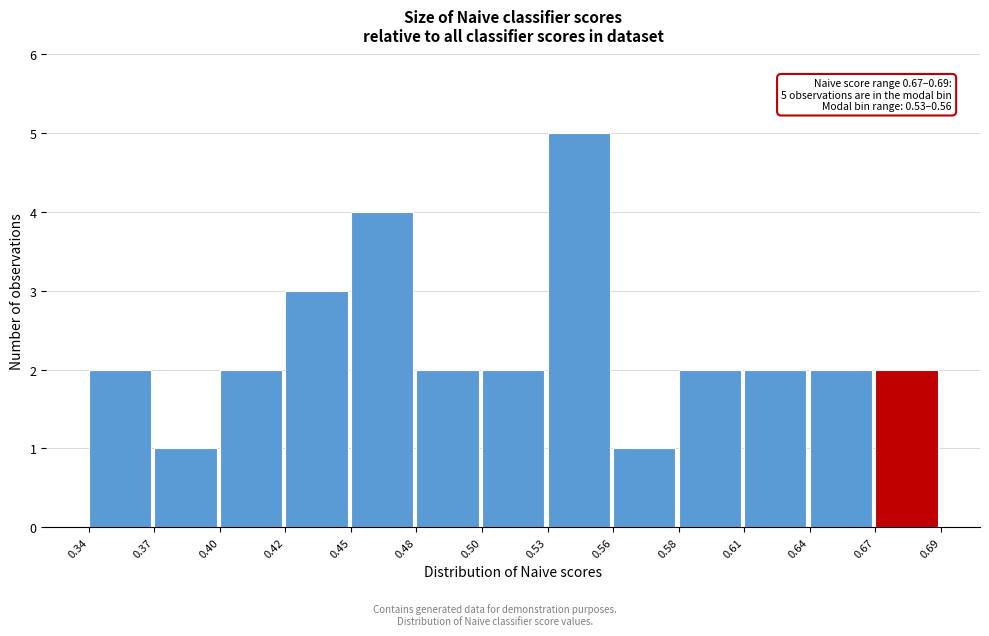

Reading left to right, list all the values displayed in this chart.

2	1	2	3	4	2	2	5	1	2	2	2	2